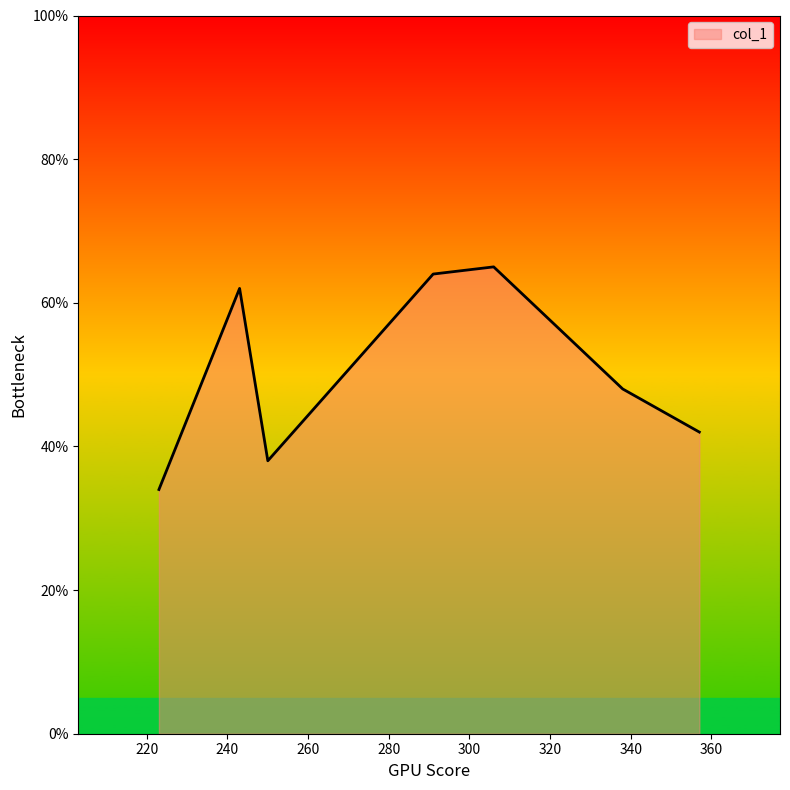

How many lines are shown in the chart?

1